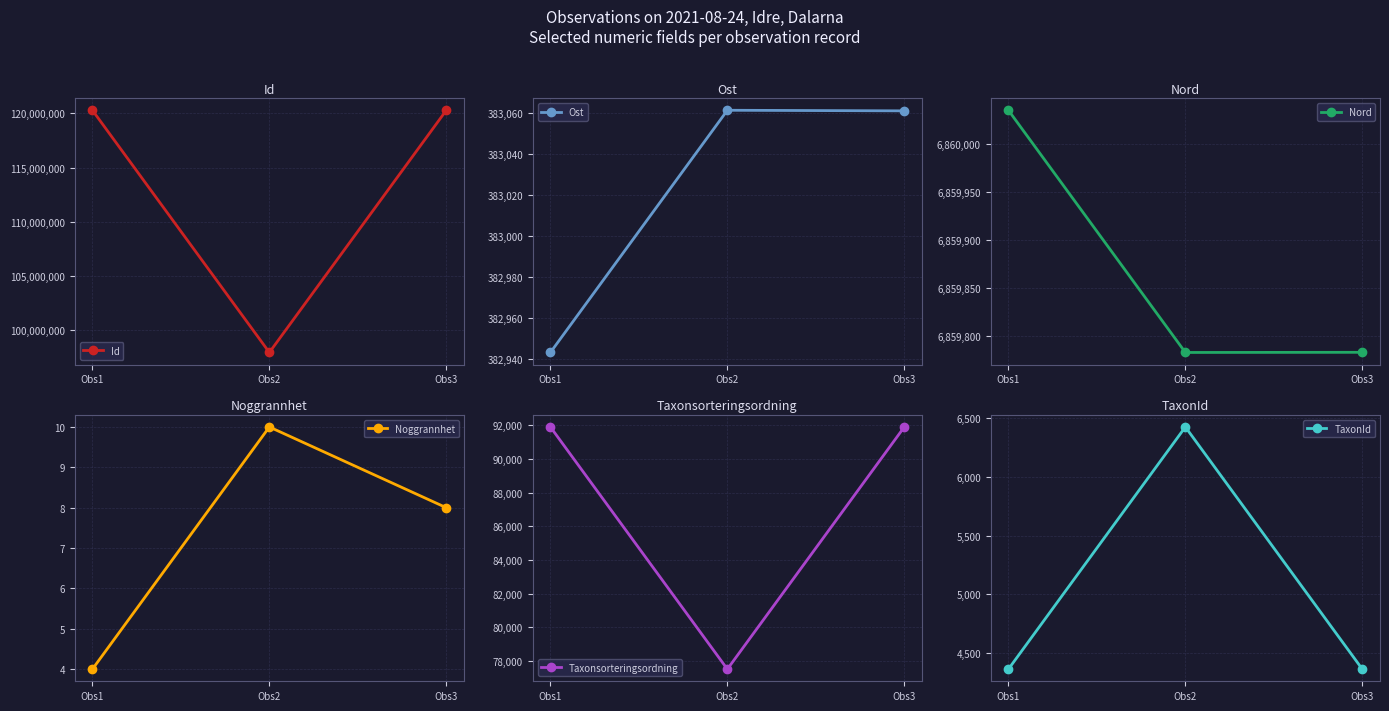

What is the minimum value shown in the chart?

4.0